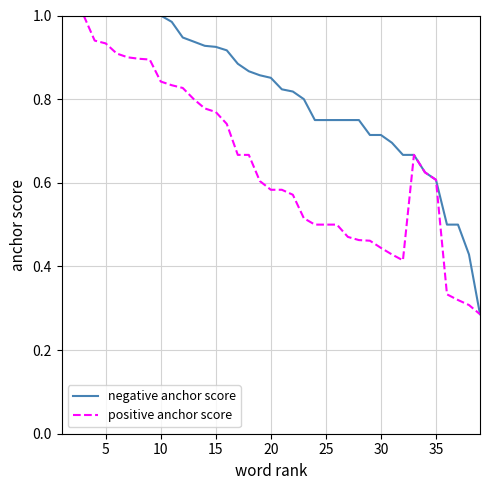

Rank the series at 30 from highest to lowest value.

negative anchor score, positive anchor score